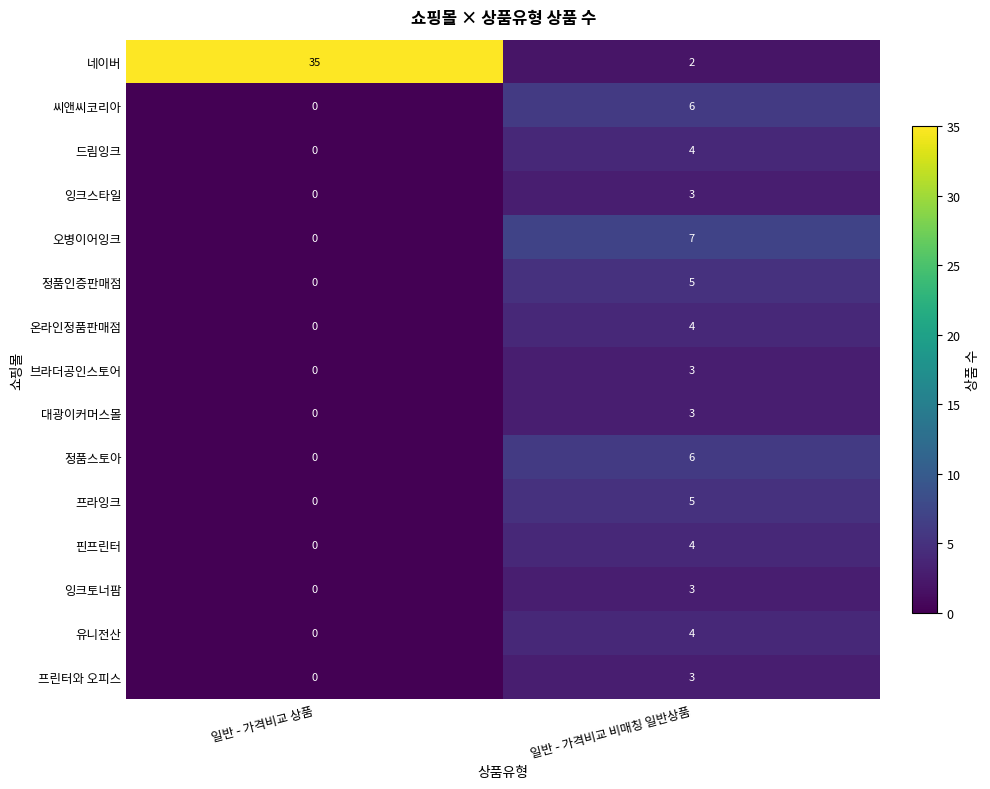

Where is 잉크토너팜 nearest to the value 1?

일반 - 가격비교 상품